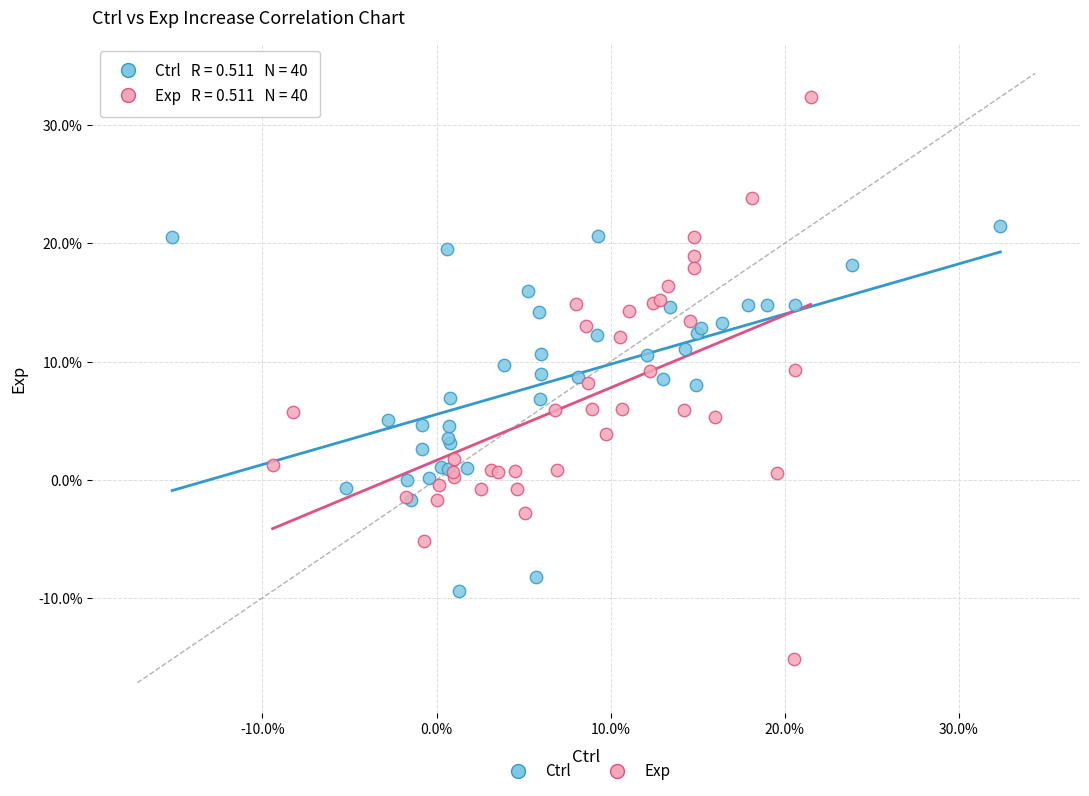

Which series has the widest spread of Y values?

Exp